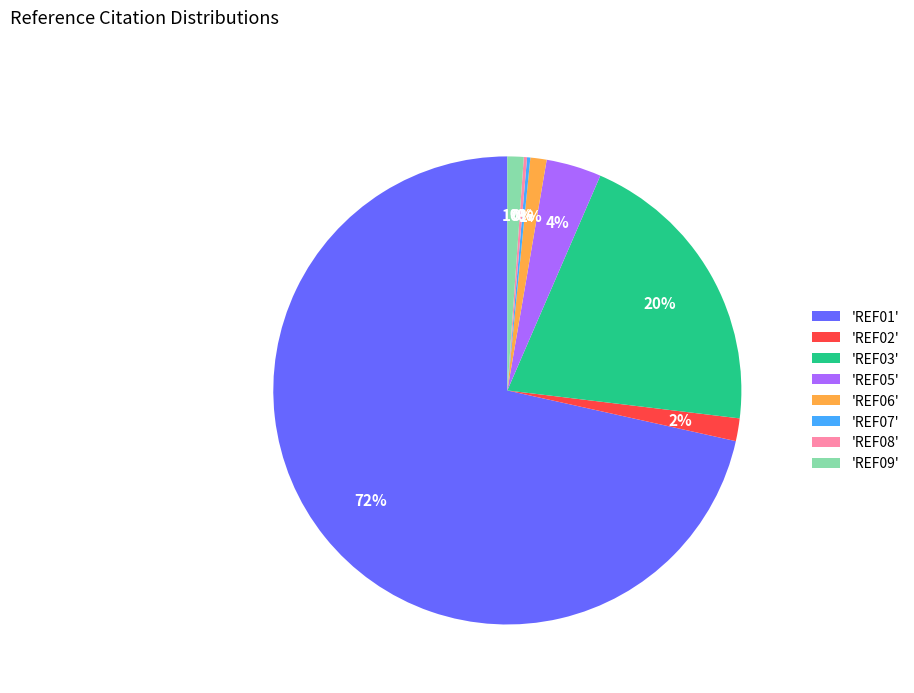

Which slice is the largest?

'REF01'